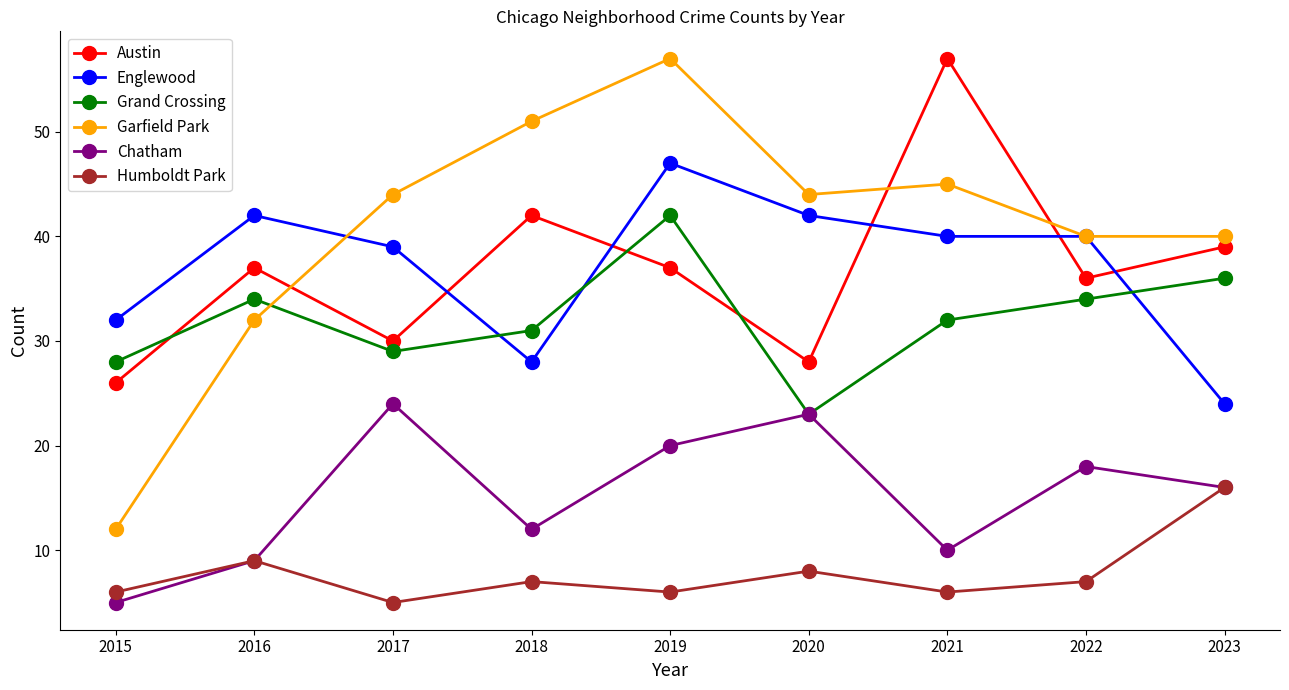

At 2019, list the series in order from smallest to largest.

Humboldt Park, Chatham, Austin, Grand Crossing, Englewood, Garfield Park